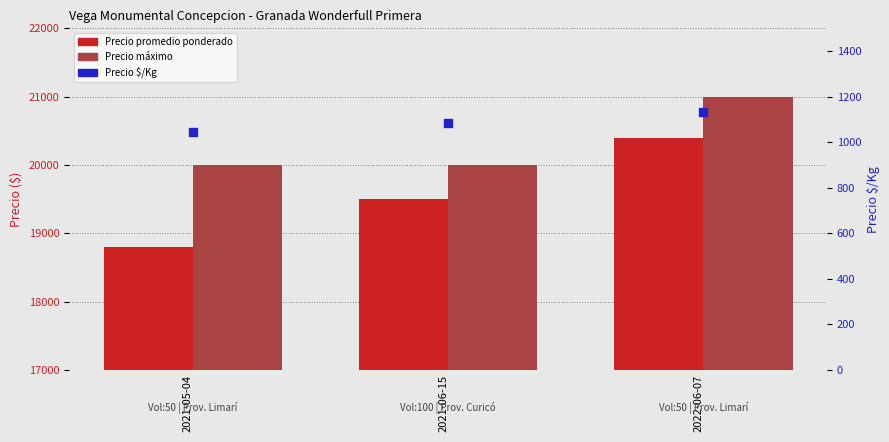

What are all the series names shown in the legend?

Precio promedio ponderado, Precio máximo, Precio $/Kg